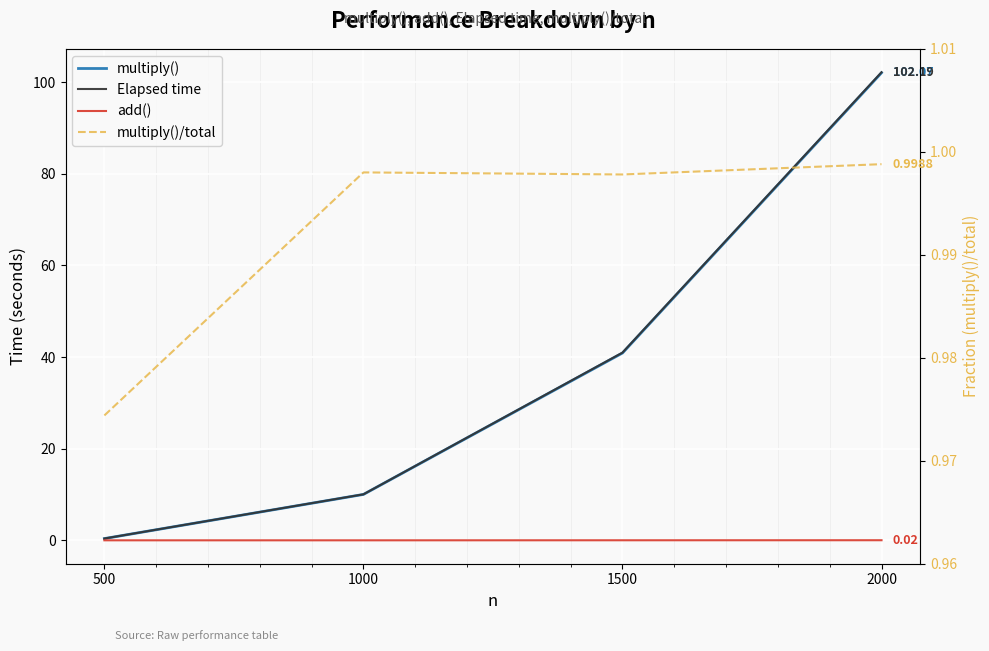

Where is add() nearest to the value 0?

500